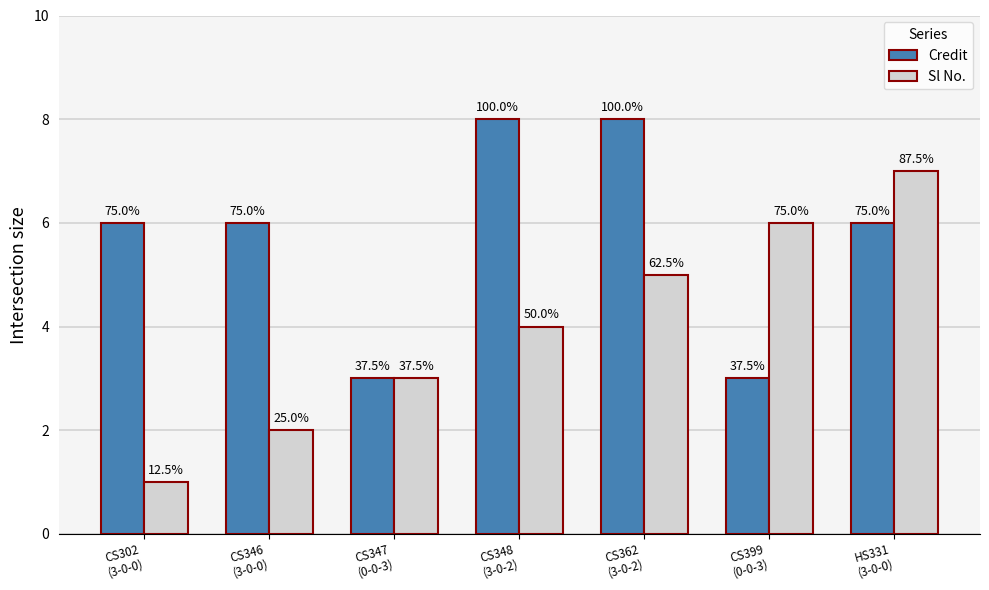

Which series has the largest range (max minus min)?

Sl No.